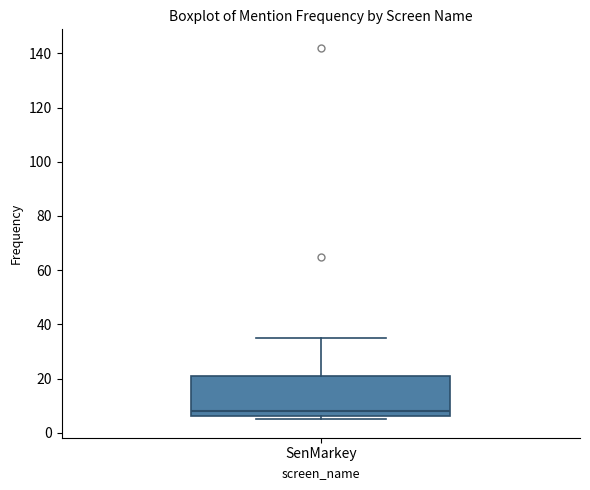

Transcribe this box plot: give where the median line is, the range the box spans, and where the two whiskers end, as read against the y-axis. The values are not printed on the chart, so give them approximately, as read against the axis.

median 8, box 6 to 22, whiskers 6 (just below the box's lower edge) to 36